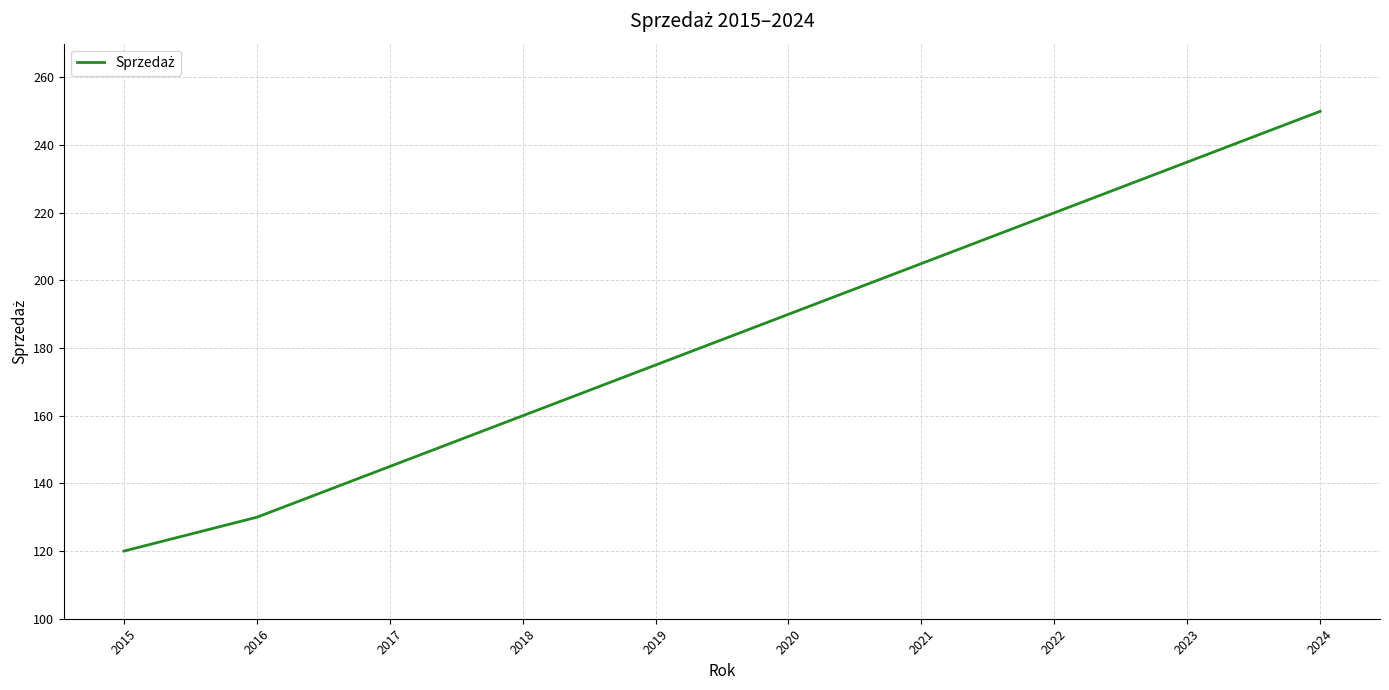

Reading right to left, extract all data points from this chart.

250	235	220	205	190	175	160	145	130	120